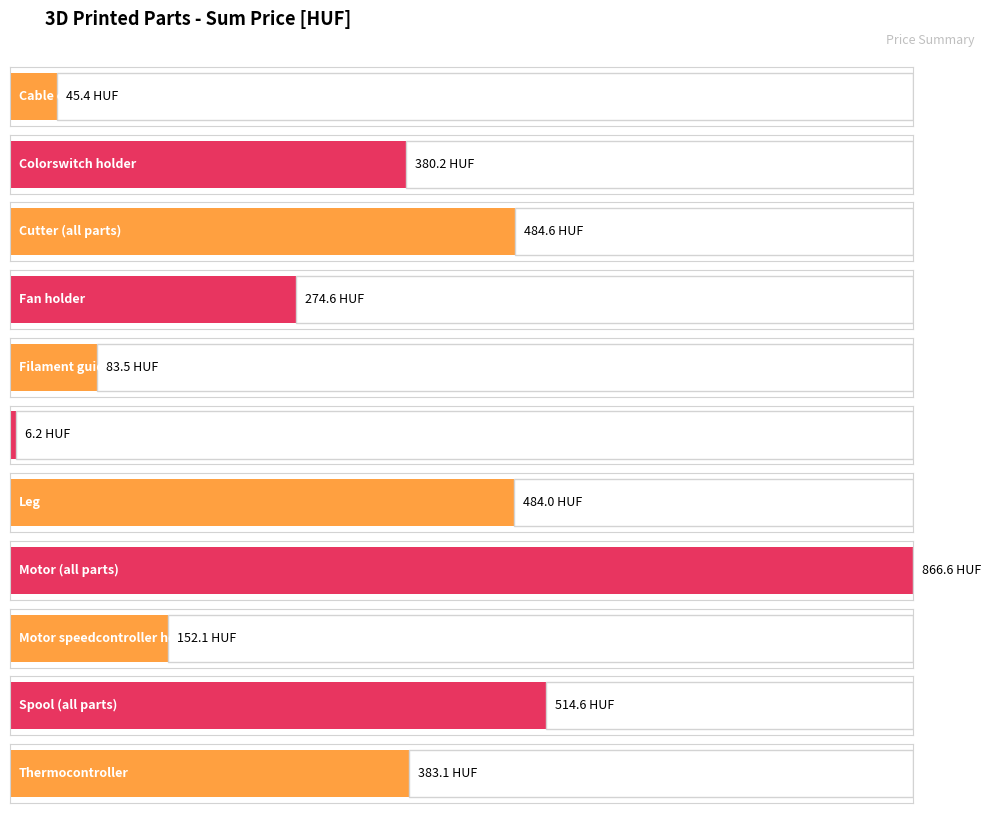

Does the chart contain any negative values?

No